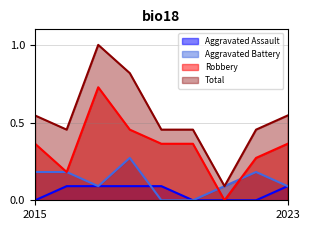

What is the average value of the Total series?

0.5